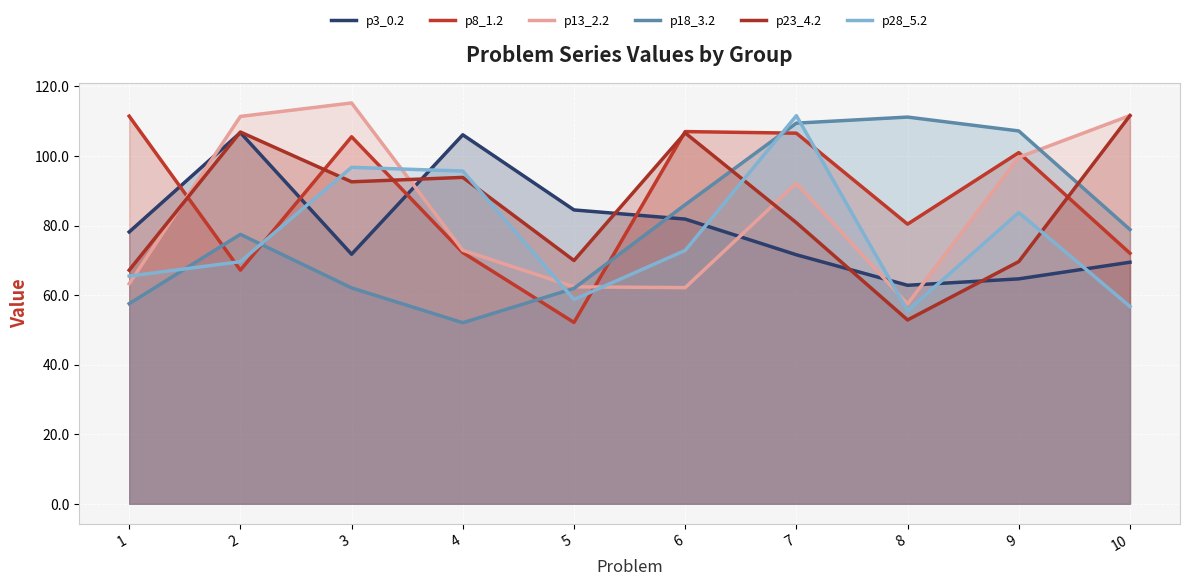

Is it true that p3_0.2 equals 50.5 at 2?

False